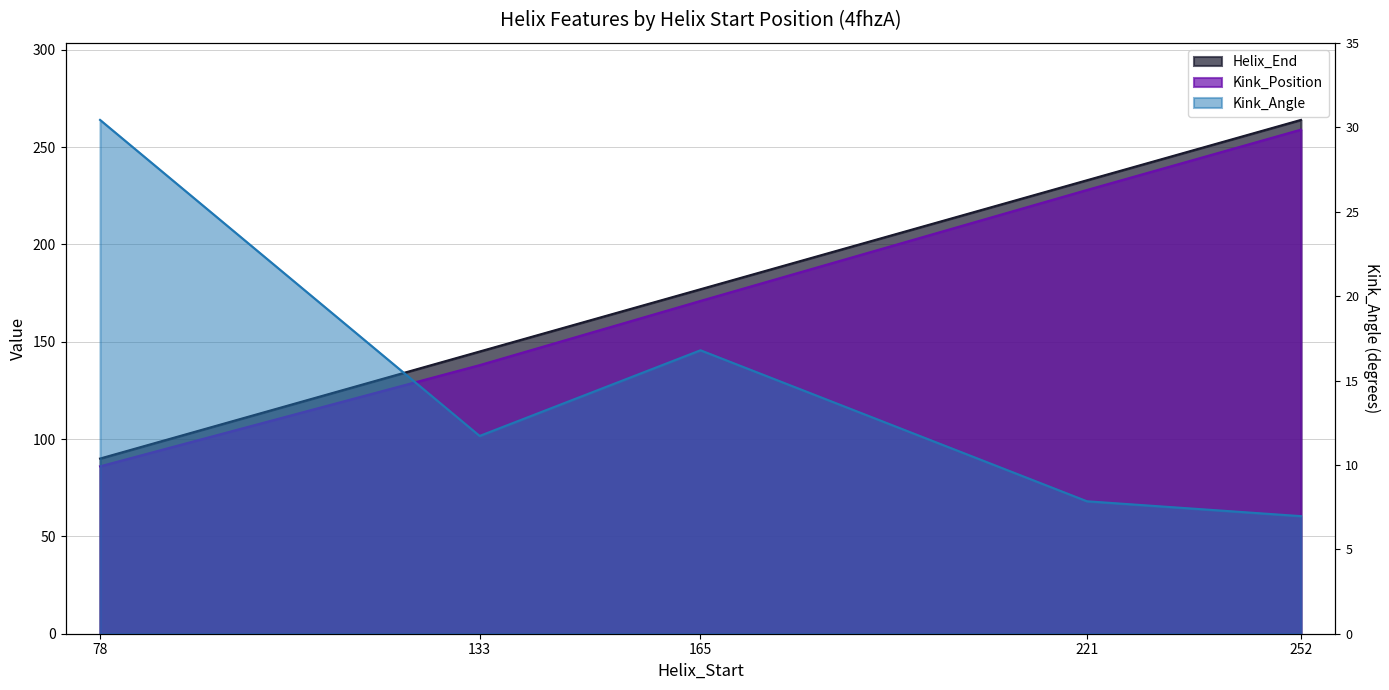

What is the greatest value displayed?

264.0